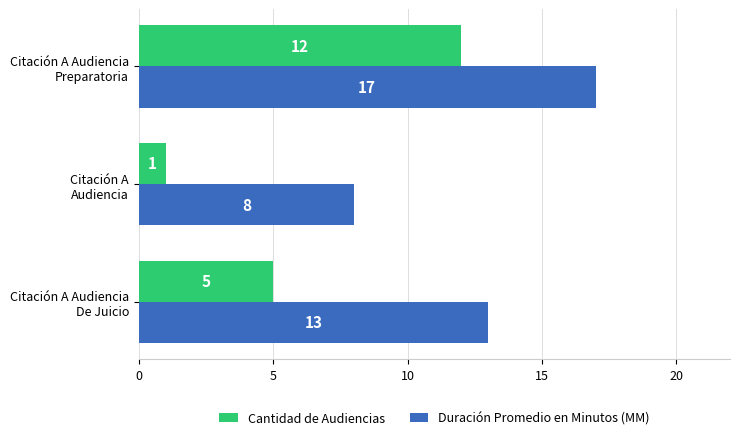

How many Duración Promedio en Minutos (MM) values are between 8 and 17?

3